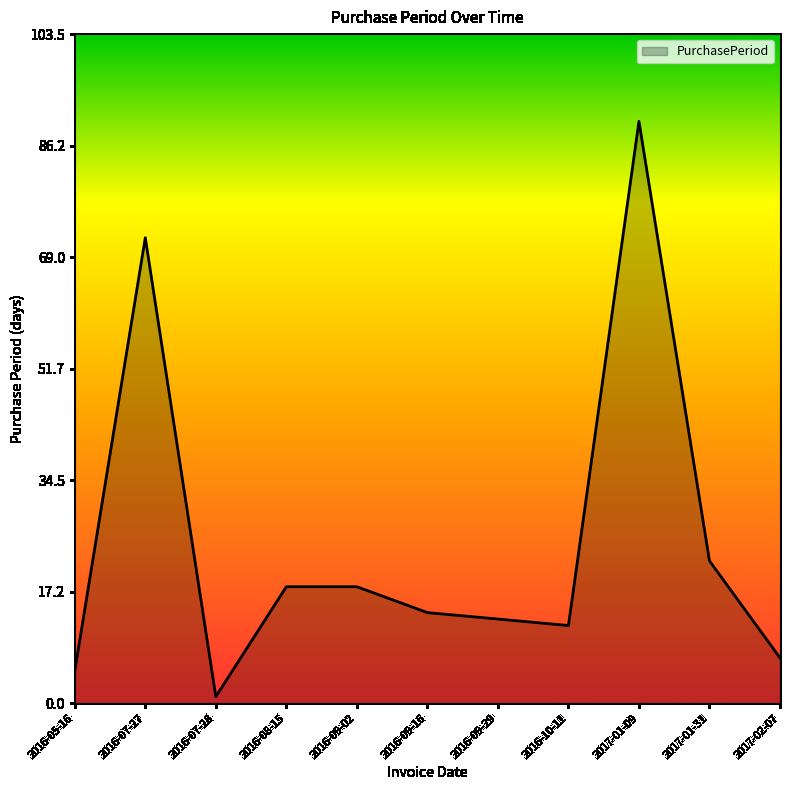

What position from the right is 2016-09-02?

7